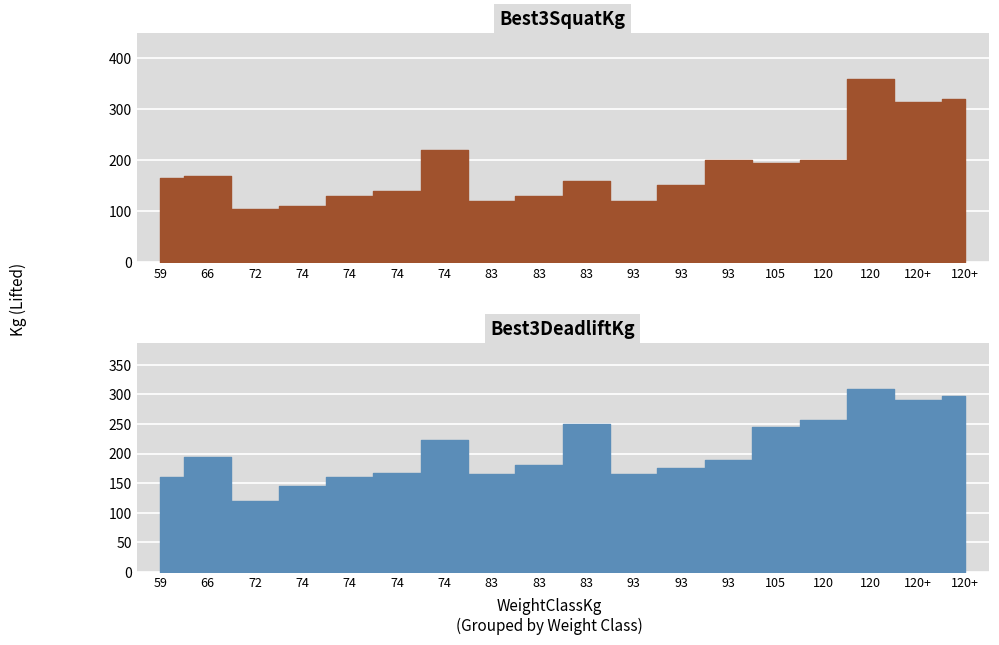

What is the label of the 15th point from the right?

74